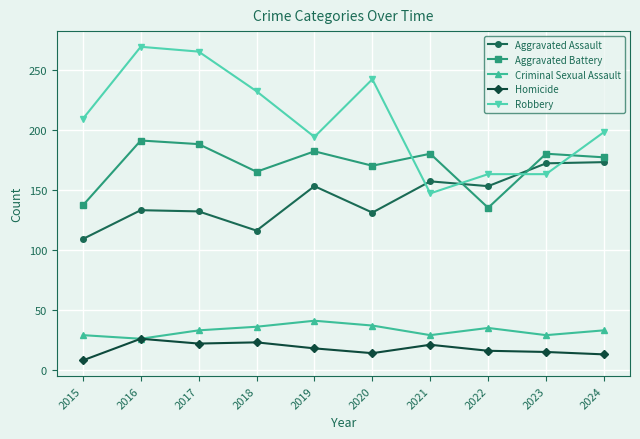

True or false: Criminal Sexual Assault and Aggravated Battery cross at least once.

False